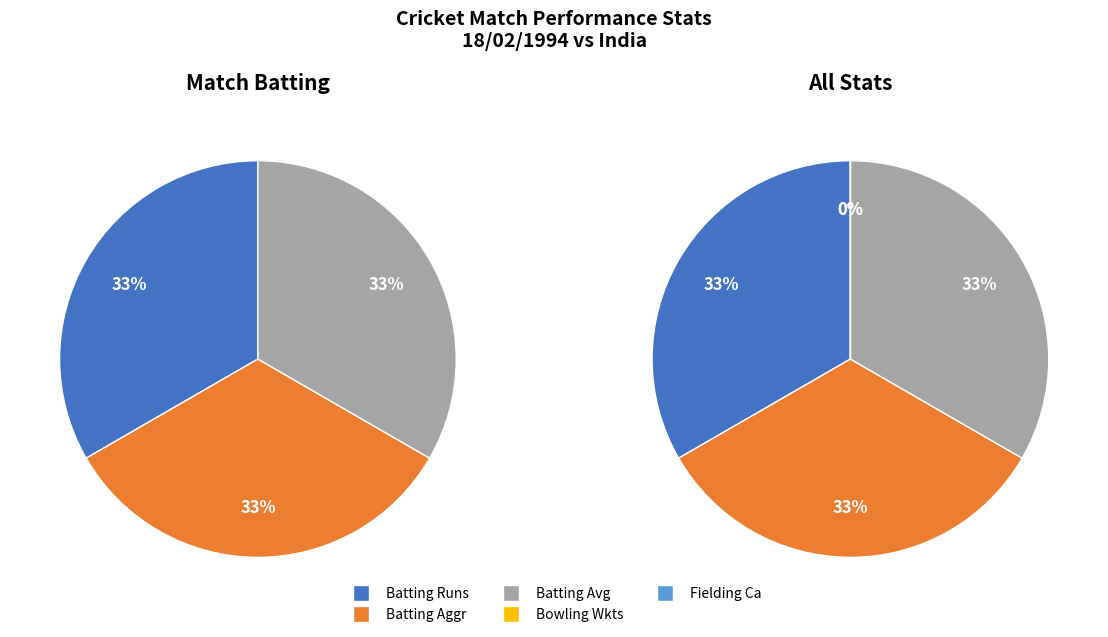

To the nearest percent, what is the combined percentage of Batting Avg and Bowling Wkts?

33%